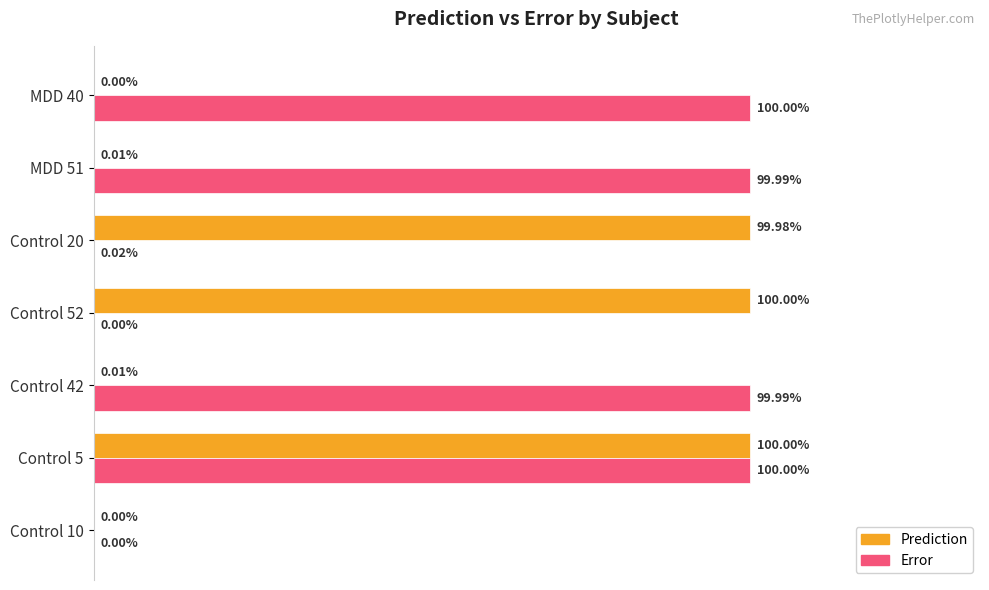

At which category is the sum across all series the highest?

Control 5